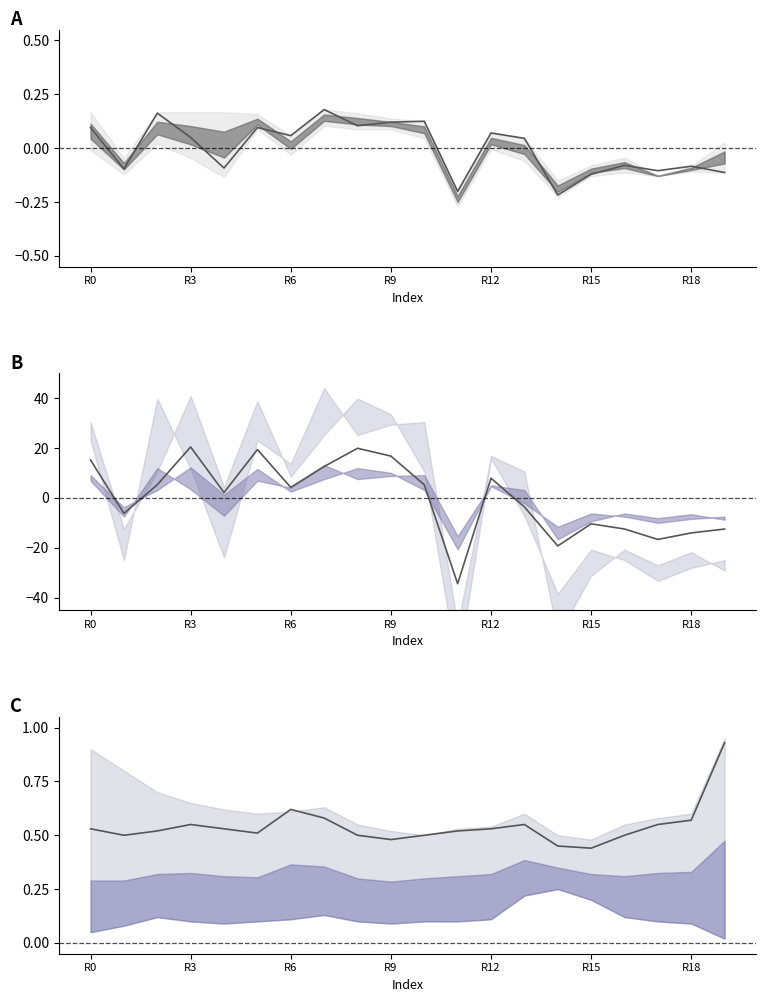

What is the average value?

0.5